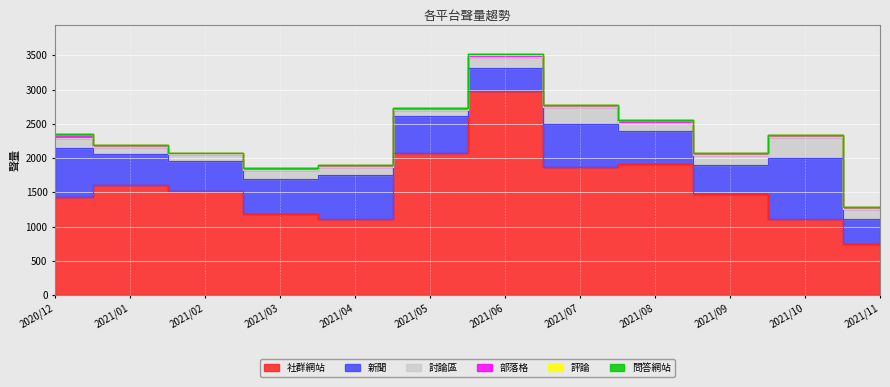

How many positive values does the 評論 series have?

3